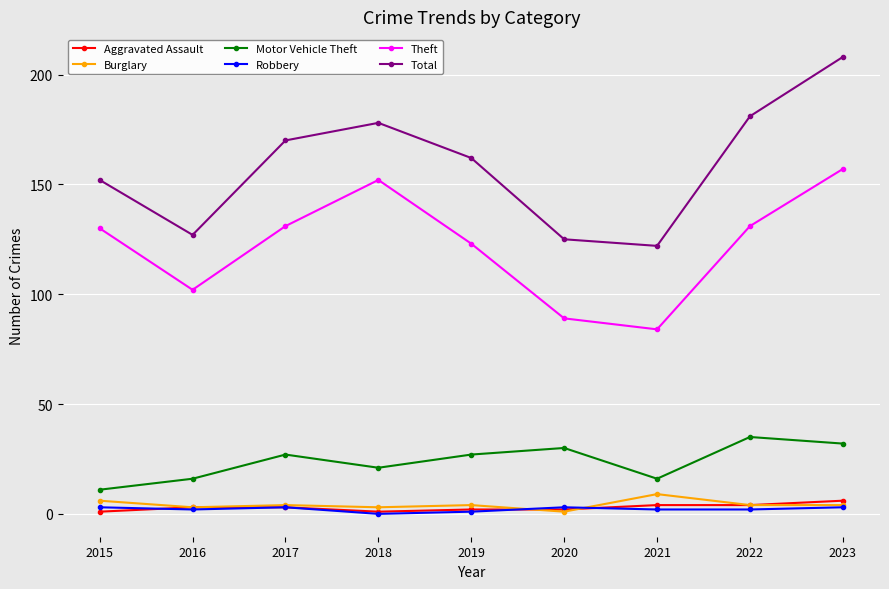

What is the value of the Burglary point at the 8th from the left?

4